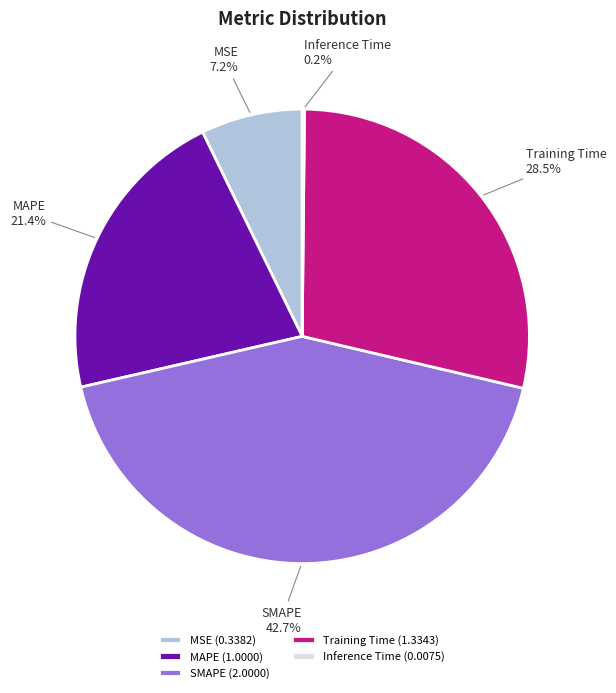

To the nearest percent, what is the combined percentage of MAPE and Training Time?

50%